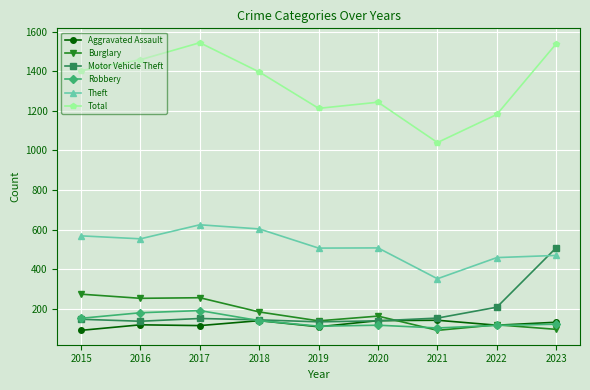

What is the spread (max minus min) of values at 2017?

1431